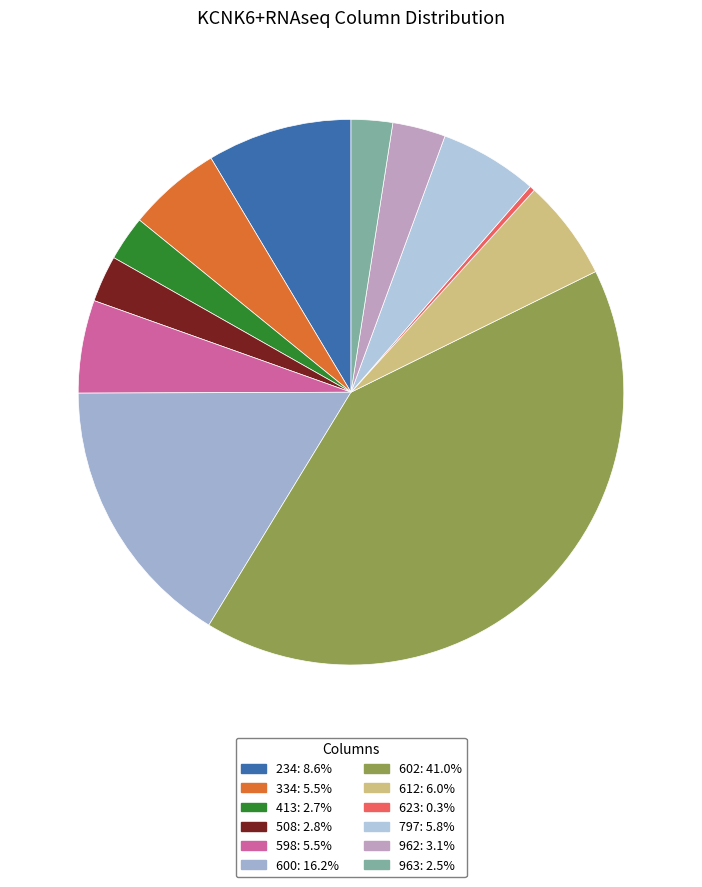

How many slices are in this pie chart?

12